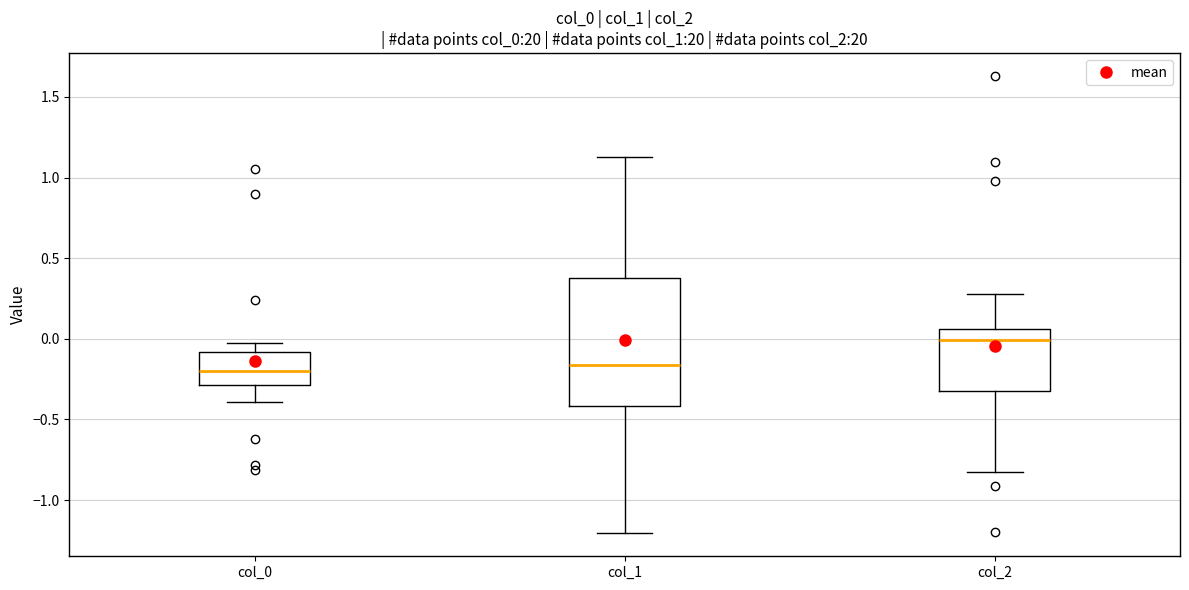

Where does the lower whisker of the box for col_2 end on the y-axis? The values are not printed on the chart, so give them approximately, as read against the axis.

-0.80